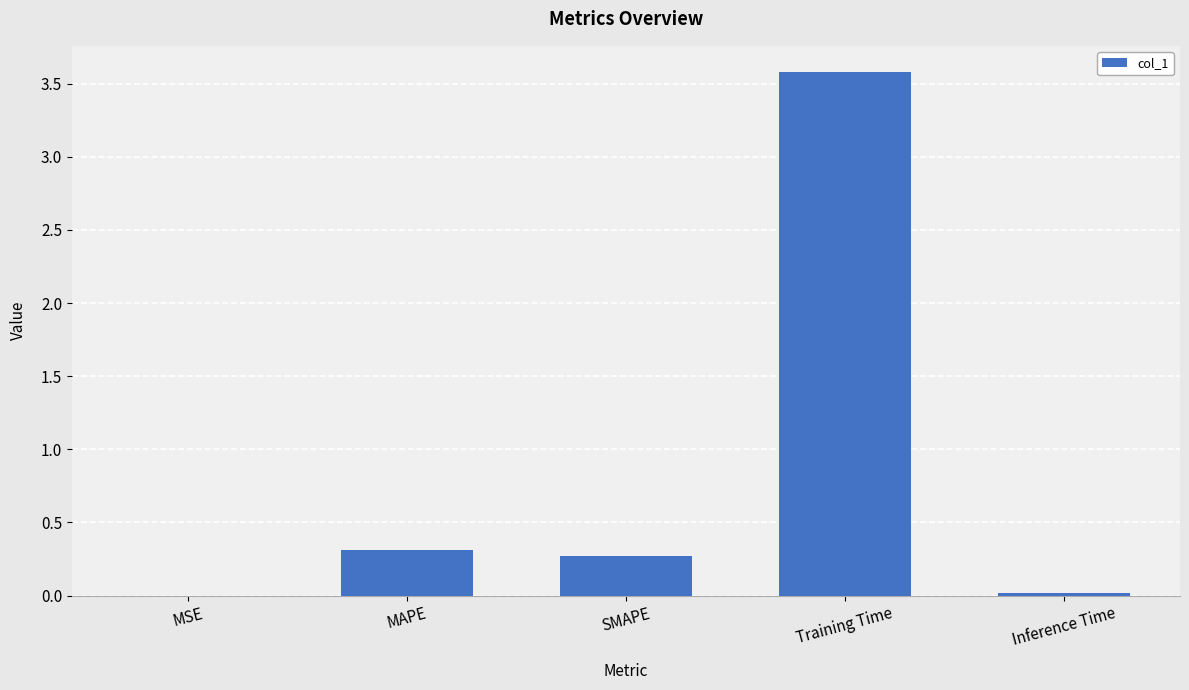

Are the bars grouped side by side (vs. stacked)?

No